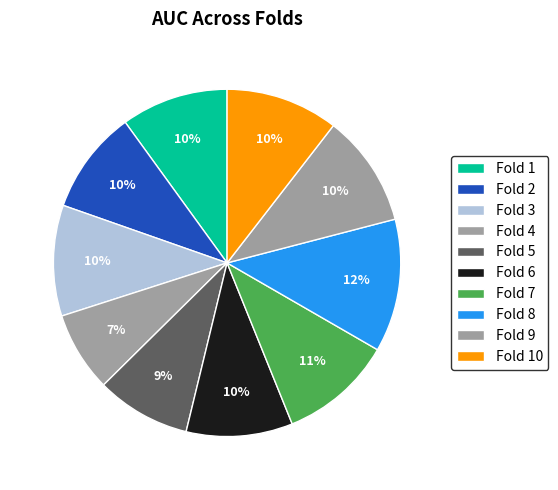

How many segments does this pie chart have?

10